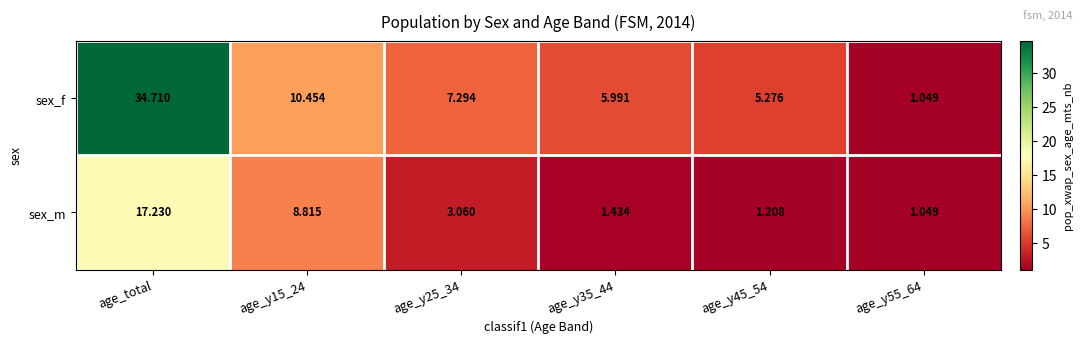

What is the total value across all series at age_y55_64?

2.1